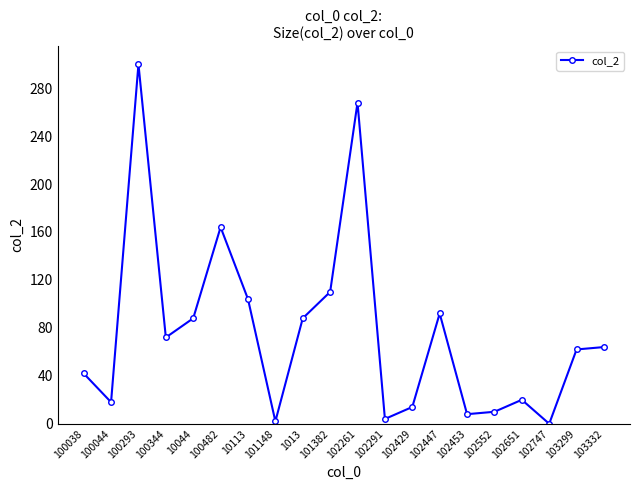

Is it true that the value at 100344 is 97?

False